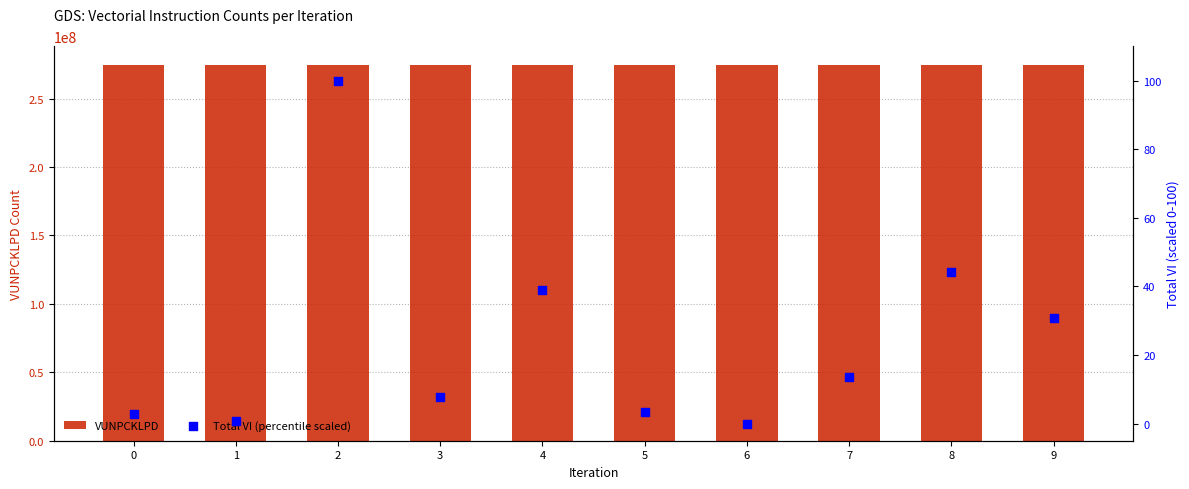

Which series has the largest total across all categories?

VUNPCKLPD